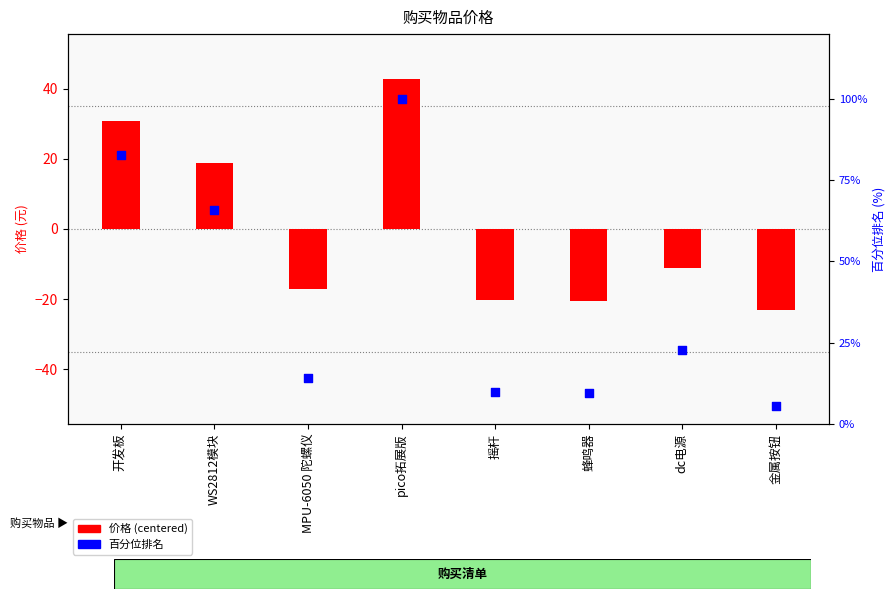

Which series reaches the minimum Y coordinate?

价格 (centered)